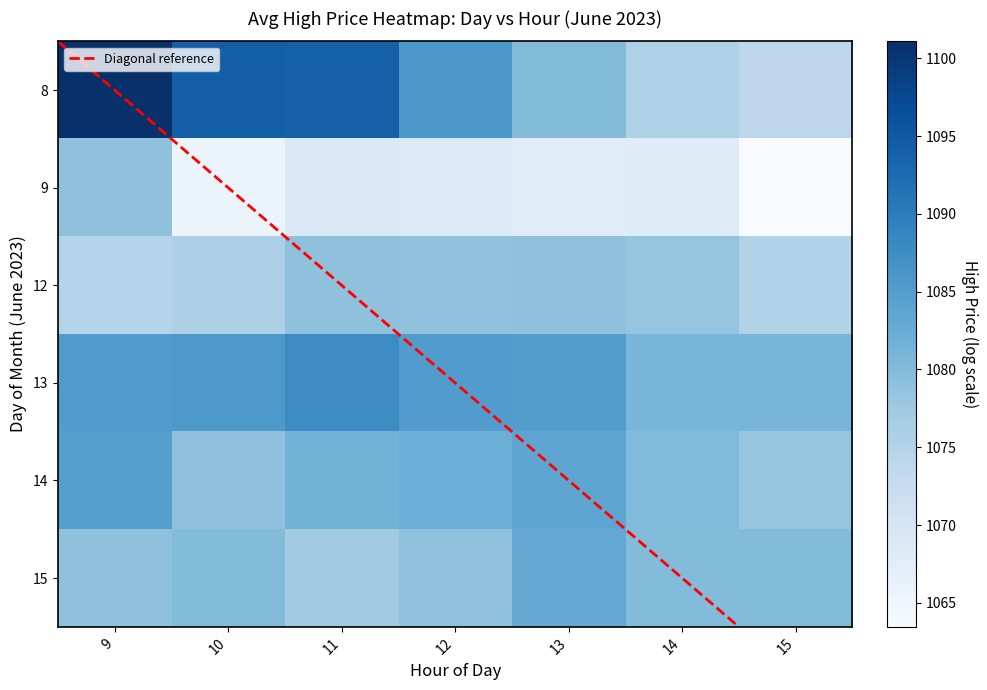

At which category is the sum across all series the highest?

9